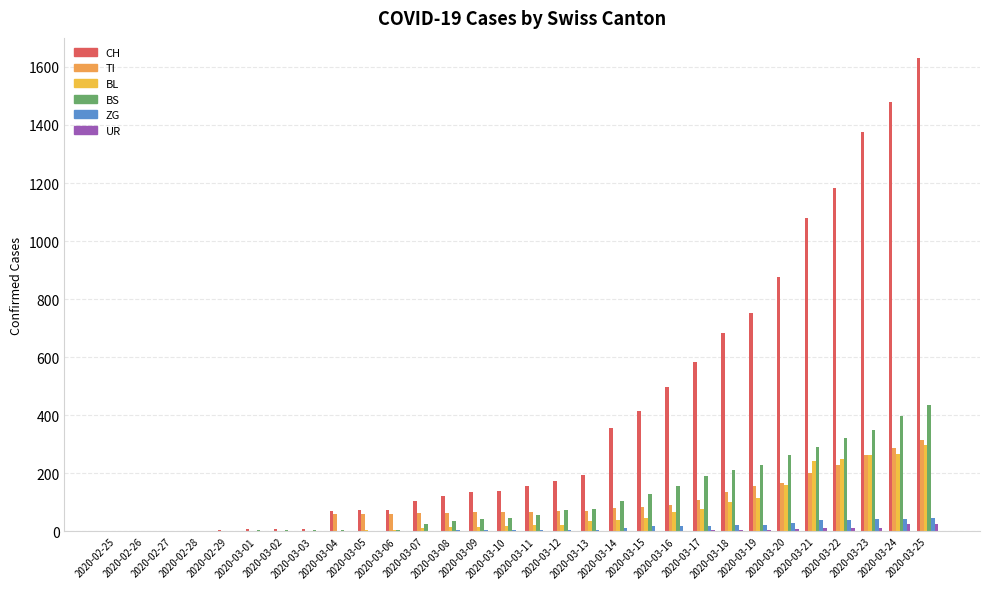

Count the number of categories in the chart.

30